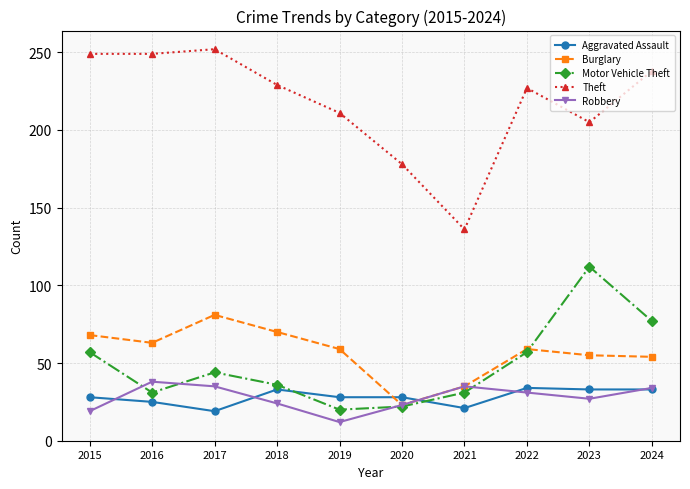

What is the value of the Theft point at the 1st from the left?

249